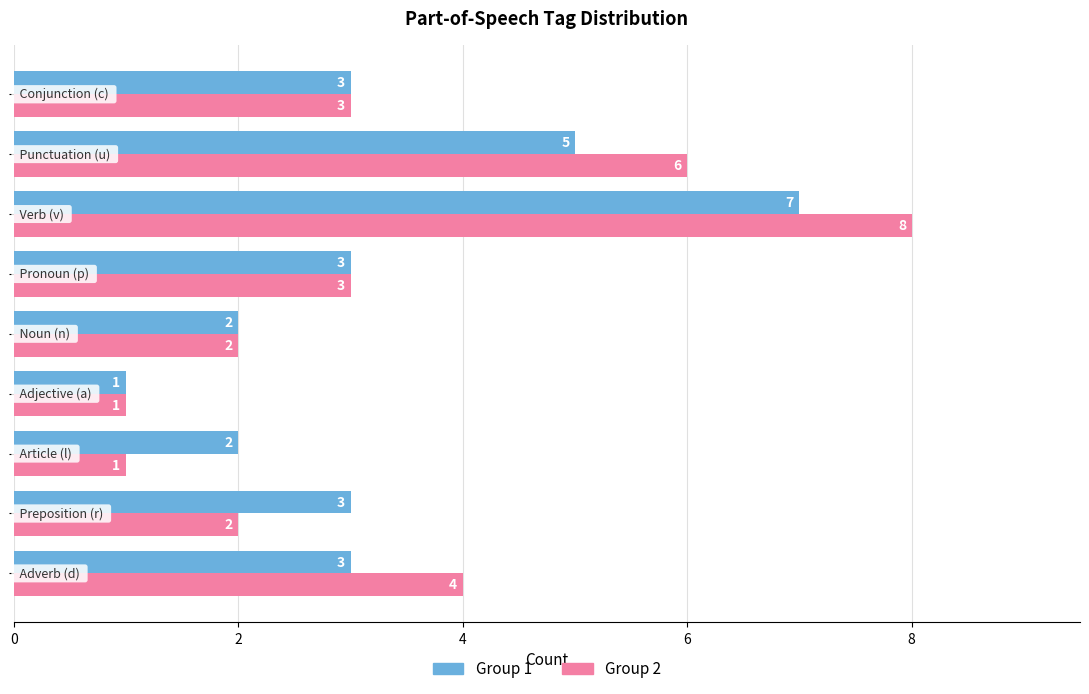

What is the label of the 7th bar from the right?

4